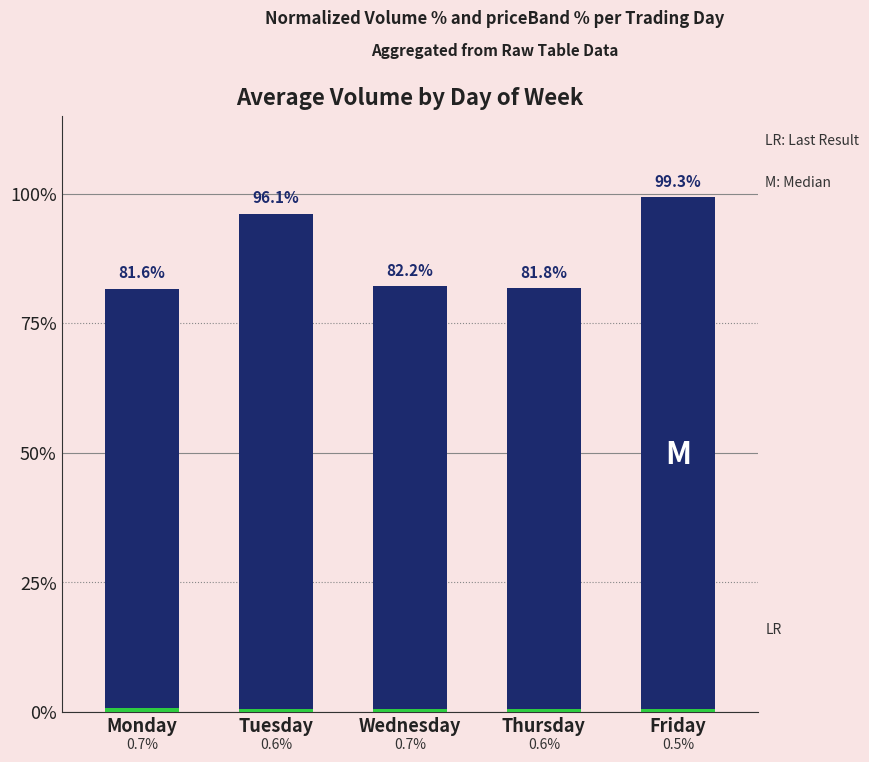

Reading left to right, transcribe all the data shown in this chart.

Avg Volume (normalized %): 81.6	96.1	82.2	81.8	99.3
Avg priceBand (normalized %): 0.7	0.6	0.7	0.6	0.5